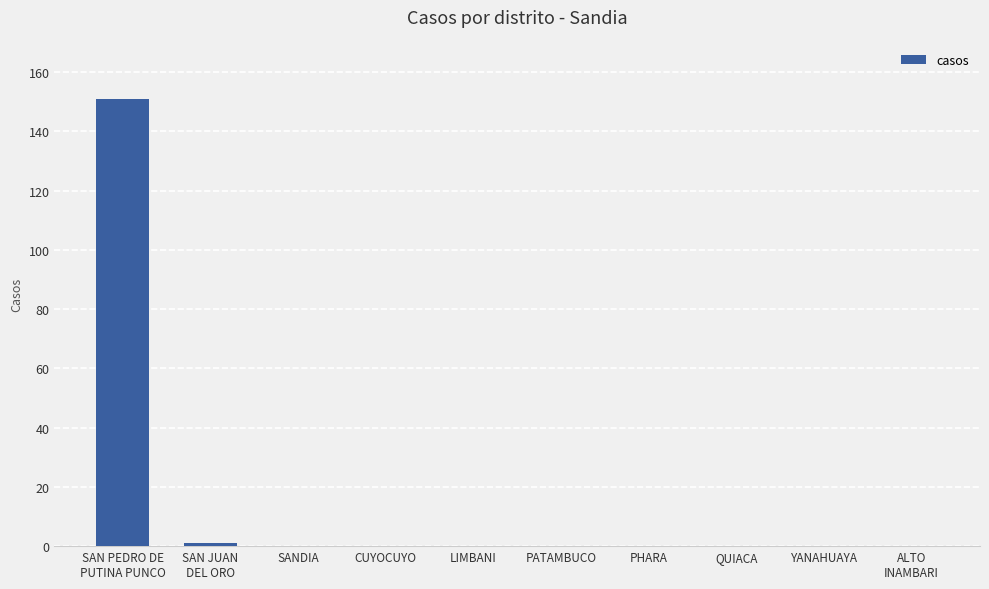

The chart shows a value of 59 at LIMBANI. True or false?

False